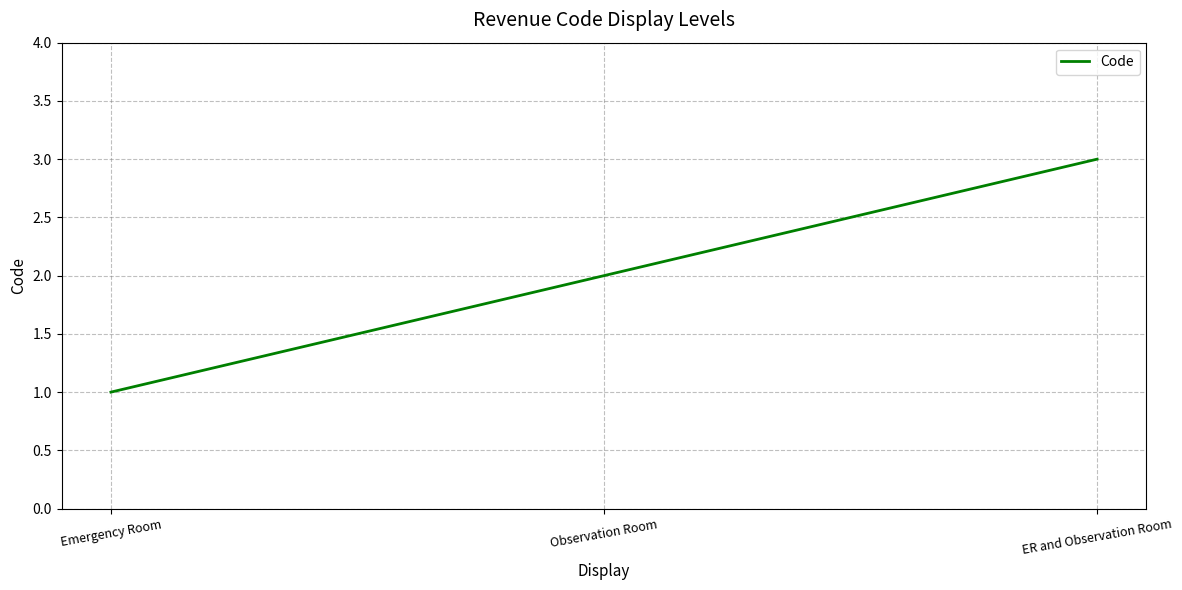

List the labels in order of value, largest first.

ER and Observation Room, Observation Room, Emergency Room